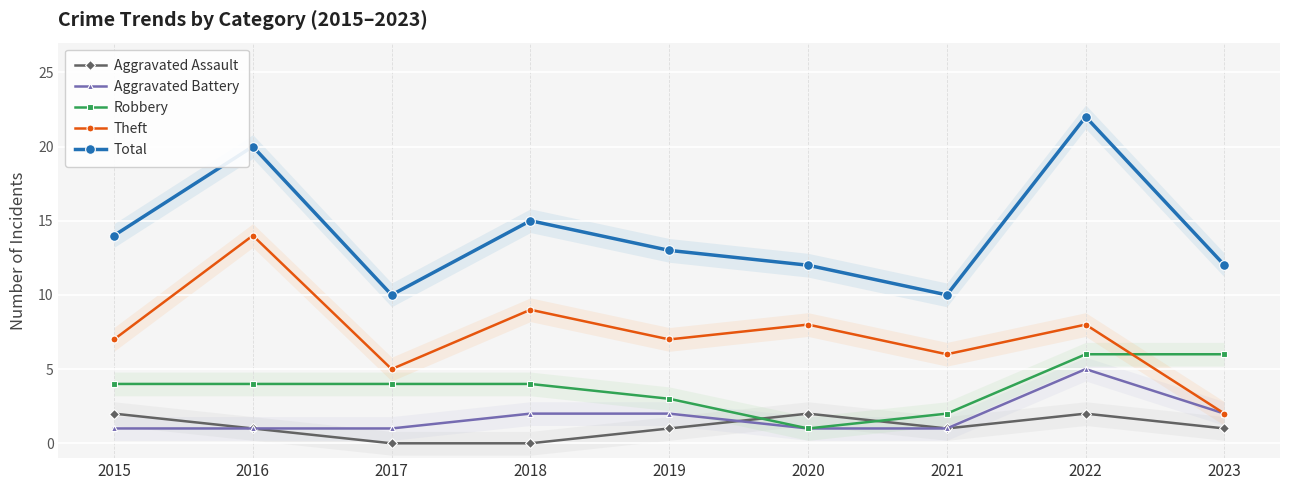

How many lines are shown in the chart?

5